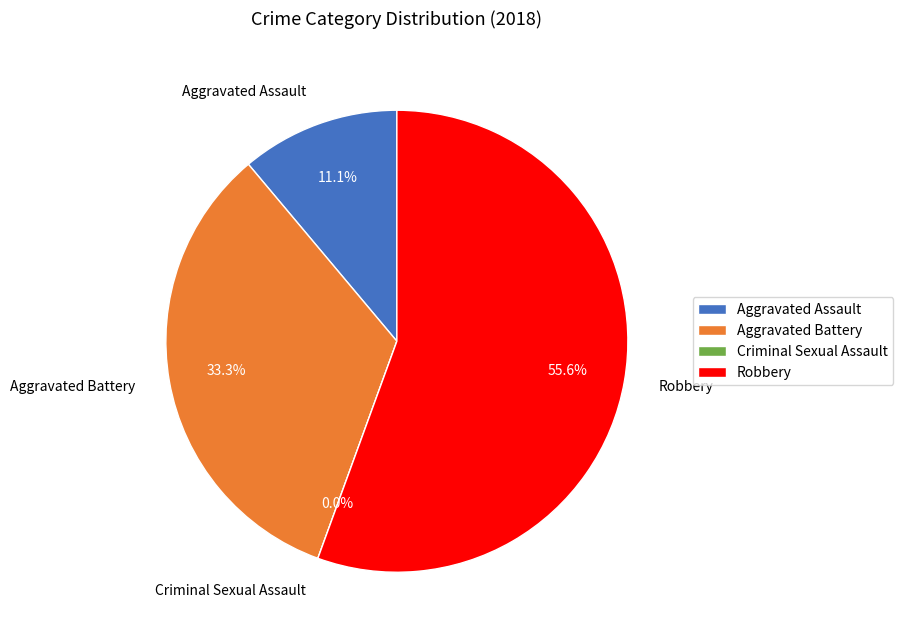

The Aggravated Assault slice represents 25% of the pie. True or false?

False